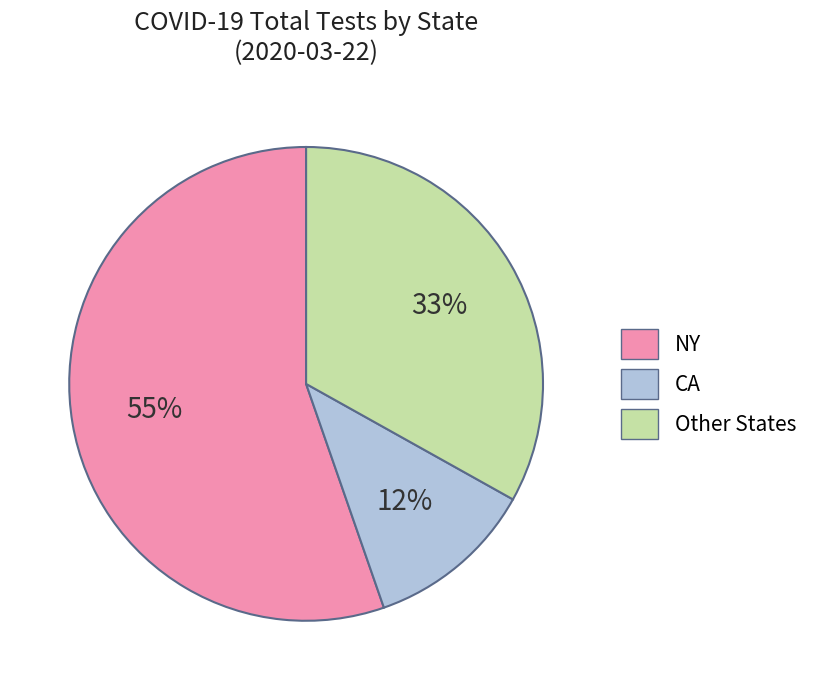

Is there any slice that represents more than half of the pie?

Yes